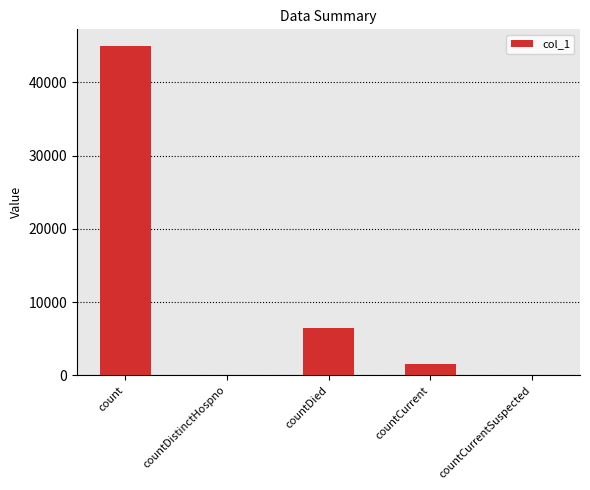

Which label corresponds to the largest value in the chart?

count